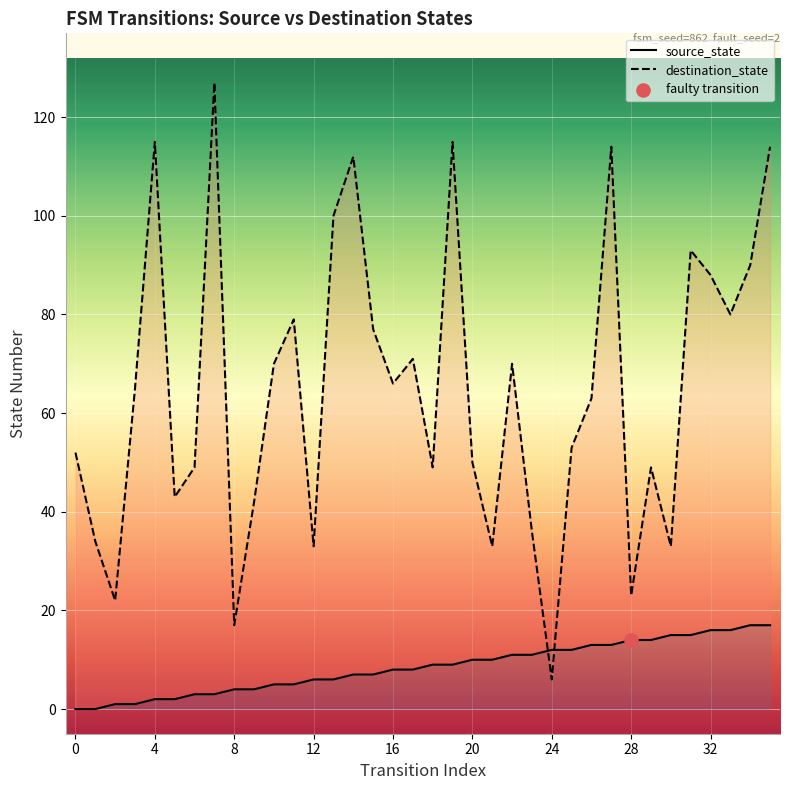

What are all the series names shown in the legend?

source_state, destination_state